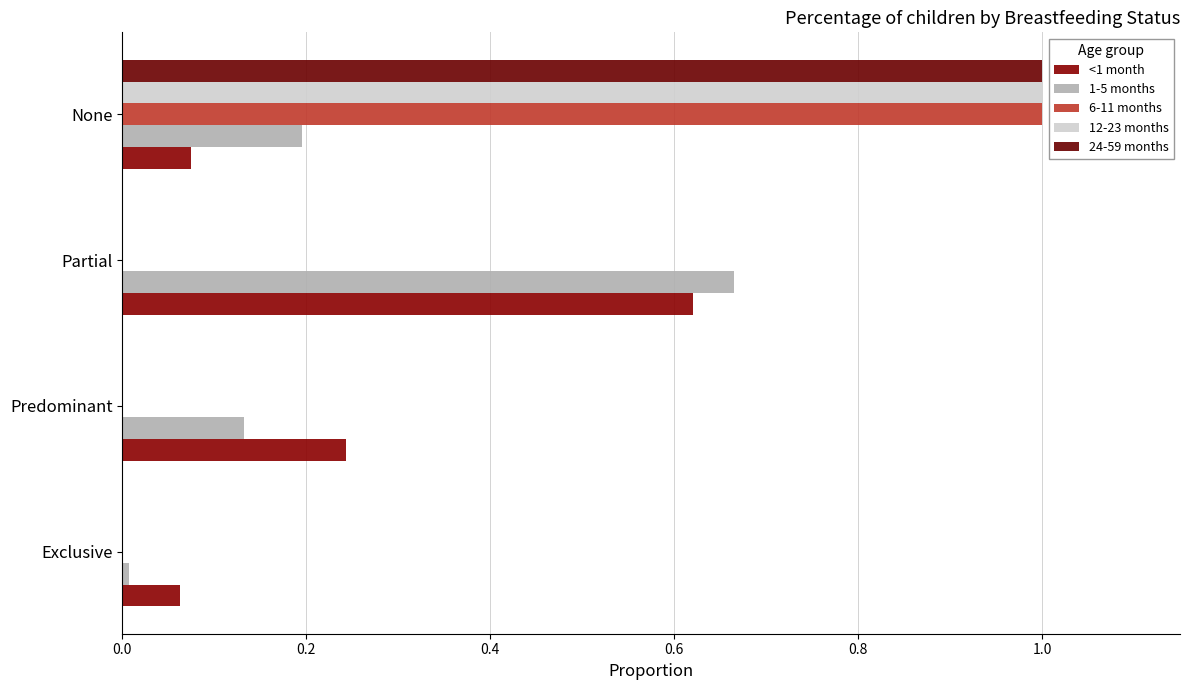

Count the number of data series in this chart.

5